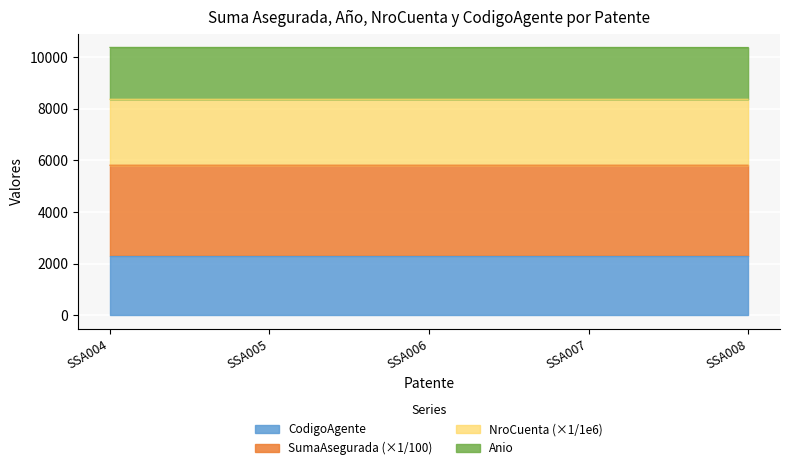

What is the highest value of the CodigoAgente series?

2302.0